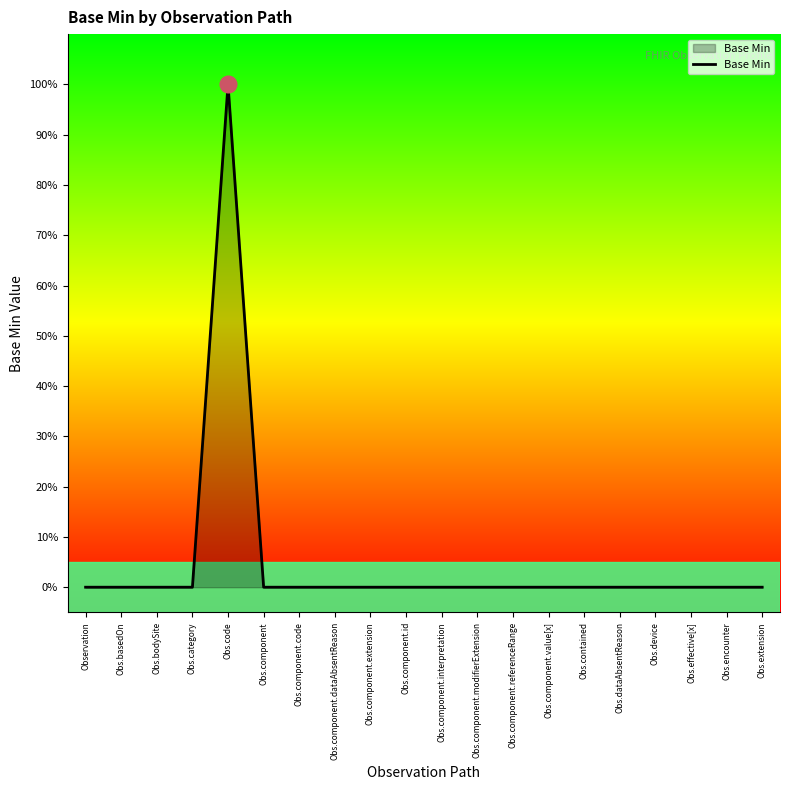

Rank the categories by value from lowest to highest.

Observation, Obs.basedOn, Obs.bodySite, Obs.category, Obs.component, Obs.component.code, Obs.component.dataAbsentReason, Obs.component.extension, Obs.component.id, Obs.component.interpretation, Obs.component.modifierExtension, Obs.component.referenceRange, Obs.component.value[x], Obs.contained, Obs.dataAbsentReason, Obs.device, Obs.effective[x], Obs.encounter, Obs.extension, Obs.code